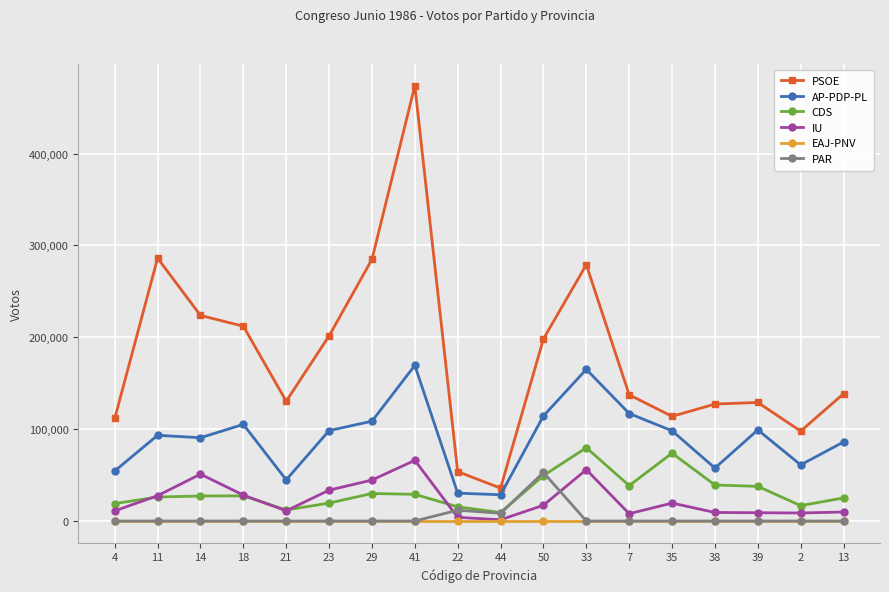

True or false: CDS and EAJ-PNV cross at least once.

False